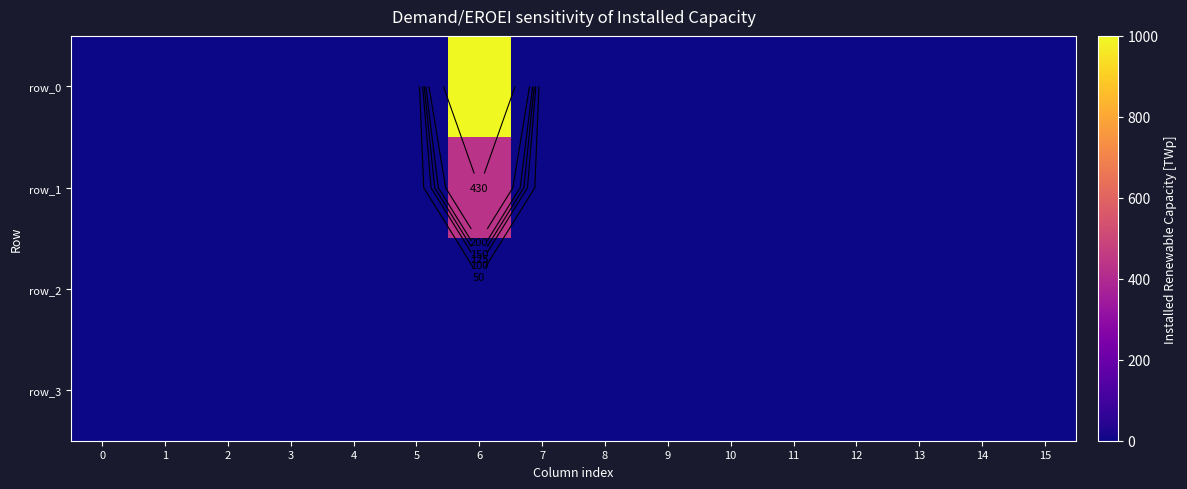

The value of row_1 at 15 is -251. True or false?

False